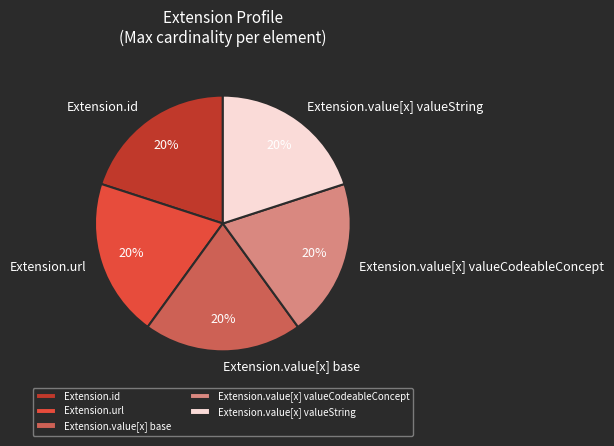

To the nearest percent, what is the average slice percentage?

20%